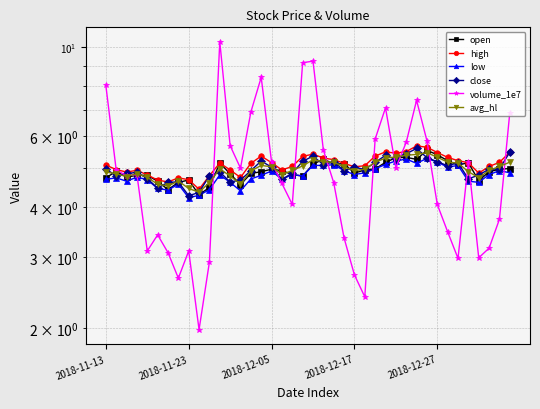

What is the total value across all series at 33?

29.3